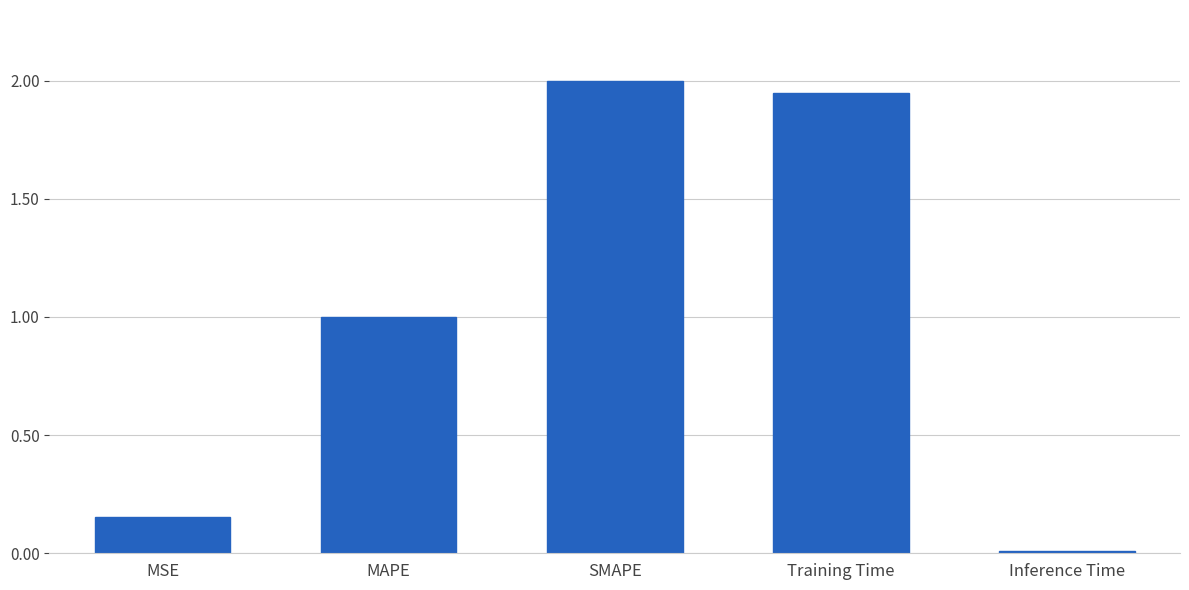

True or false: the data shows 1.1 at SMAPE.

False